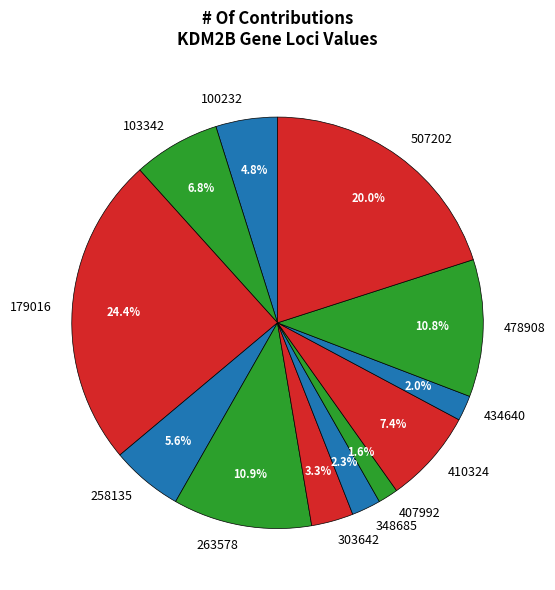

Count the number of slices in the pie.

12